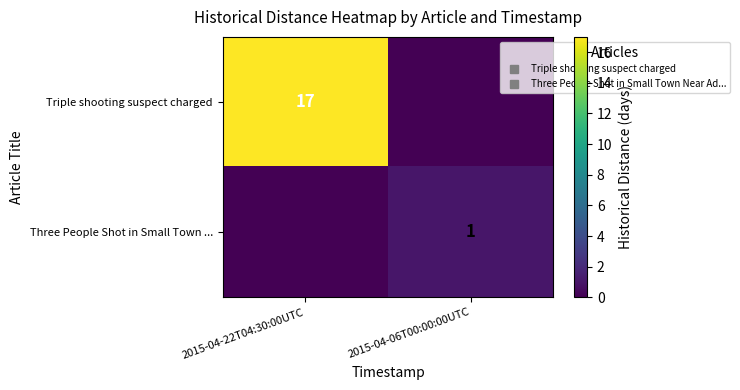

At 2015-04-22T04:30:00UTC, list the series in order from smallest to largest.

Three People Shot in Small Town ..., Triple shooting suspect charged